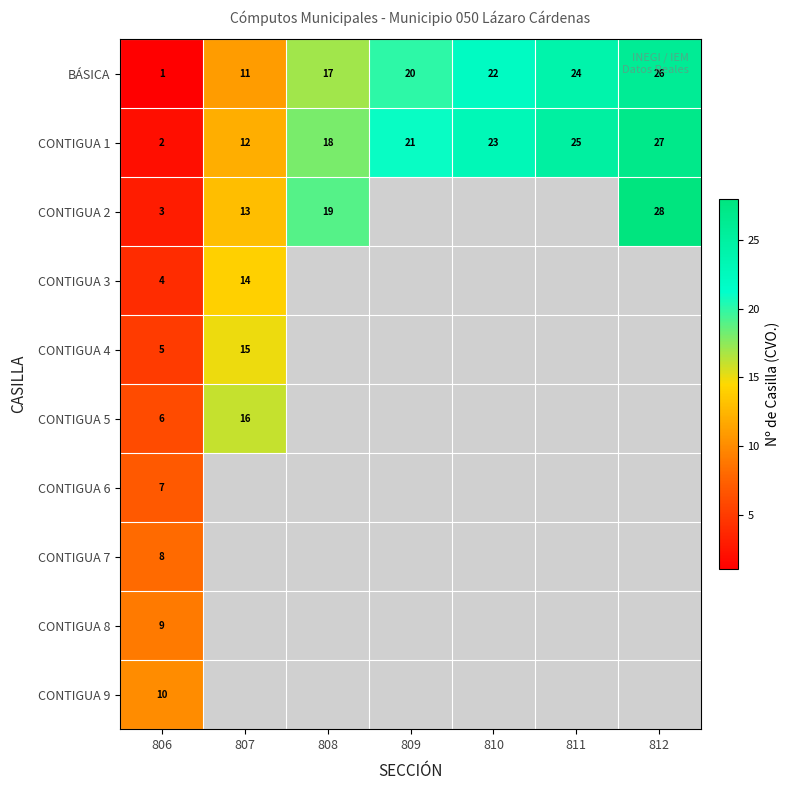

The CONTIGUA 8 series shows 14.9 at 806. True or false?

False